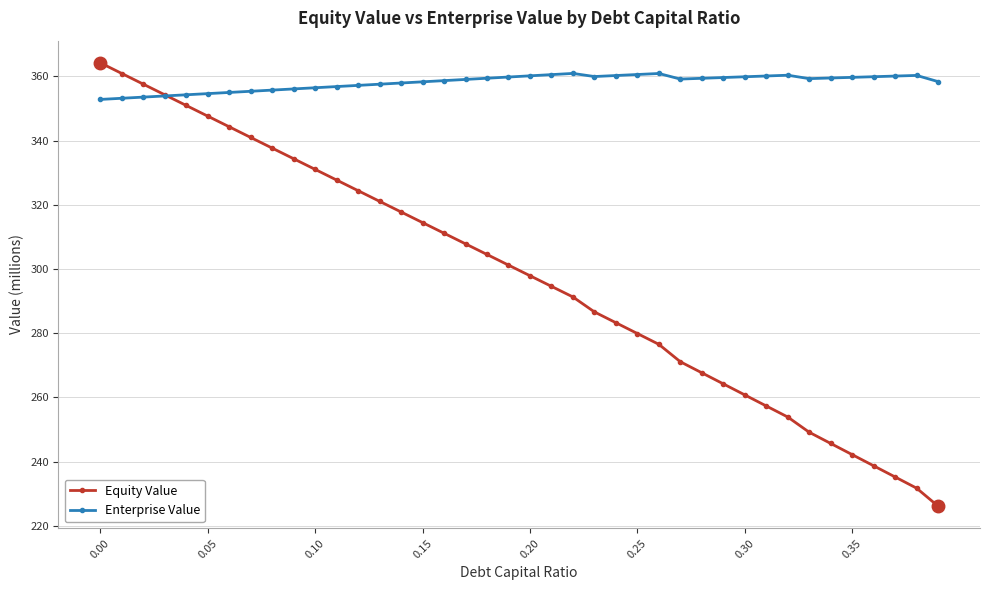

Which series has the largest total across all categories?

Enterprise Value